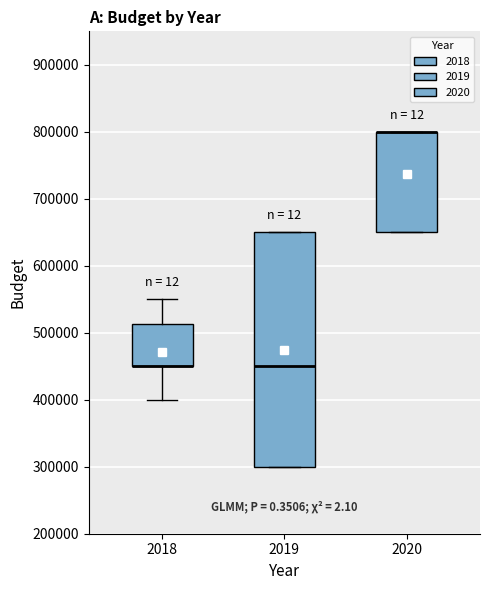

Which box is the tallest, from its lower edge to its upper edge?

2019